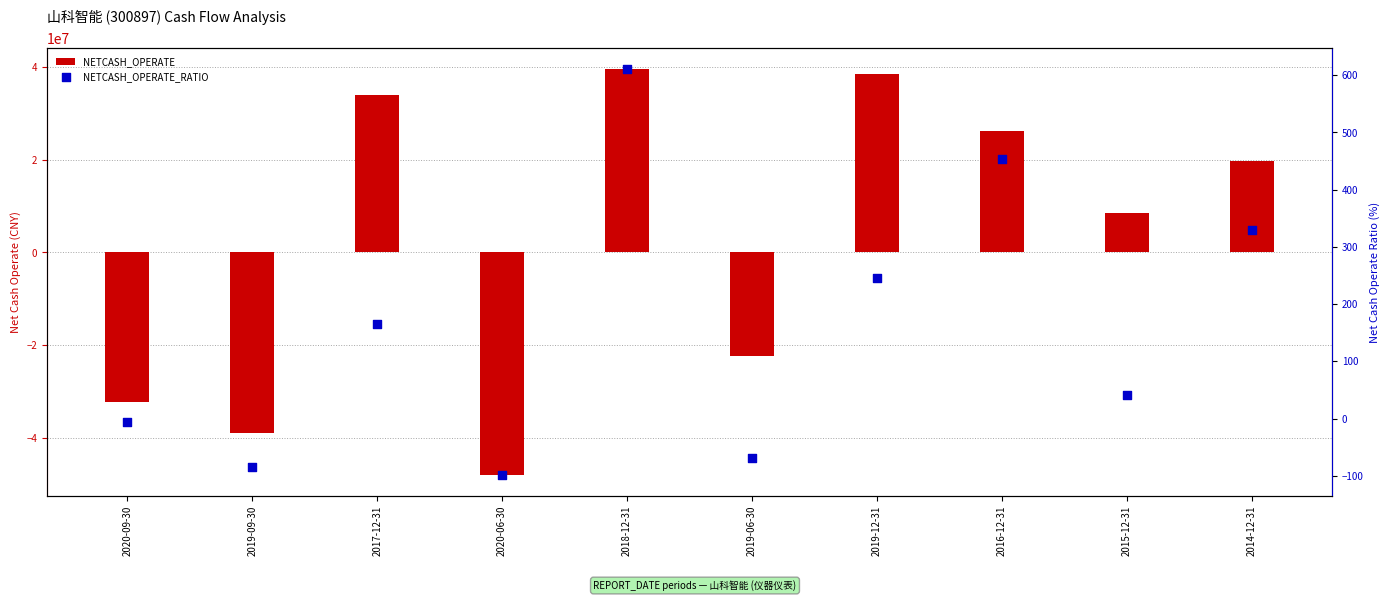

At how many categories does at least one series exceed 32170704?

3